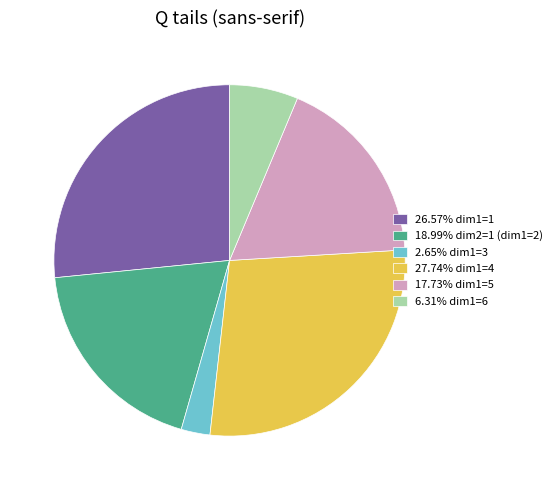

How many slices are in this pie chart?

6